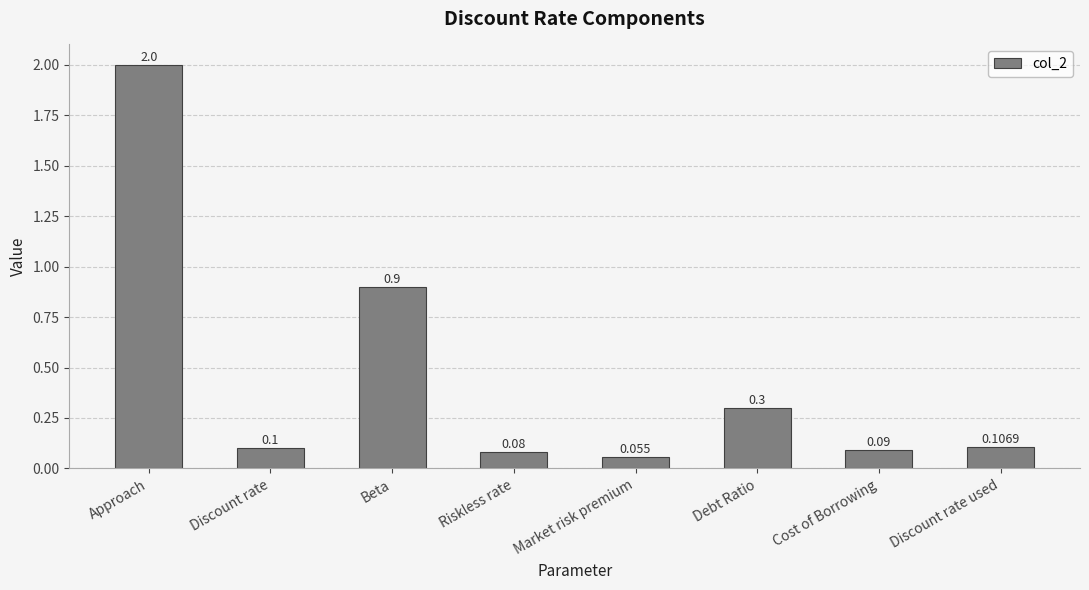

Does the chart contain stacked bars?

No